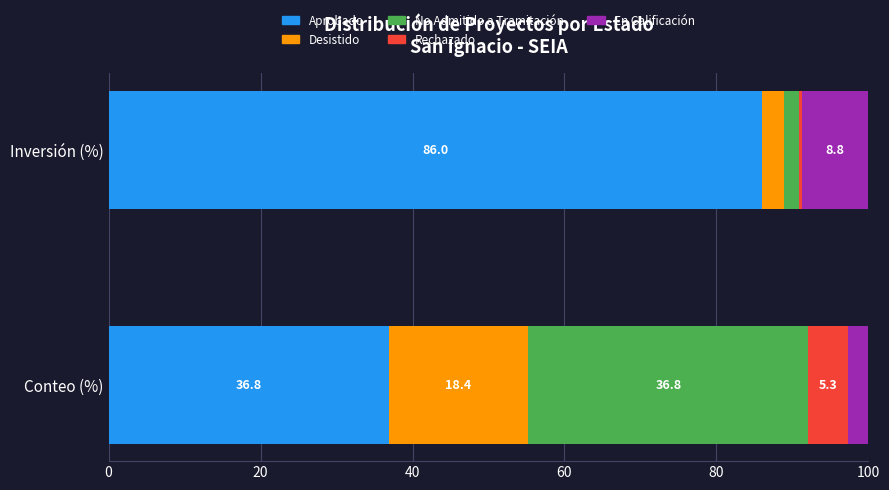

How many values in the No Admitido a Tramitación series exceed 0?

2